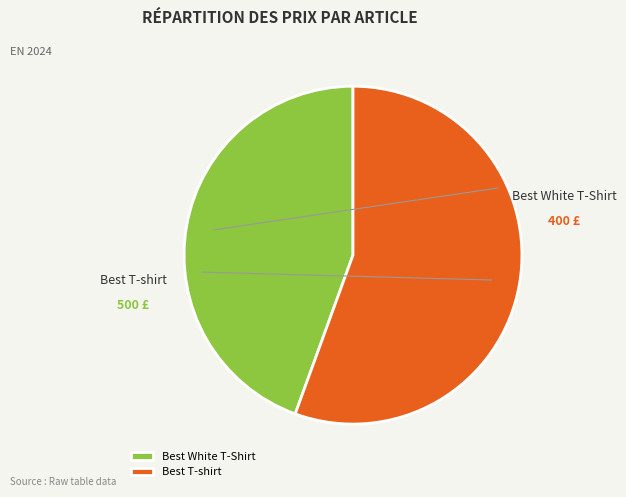

What is the smallest slice in the pie chart?

Best White T-Shirt